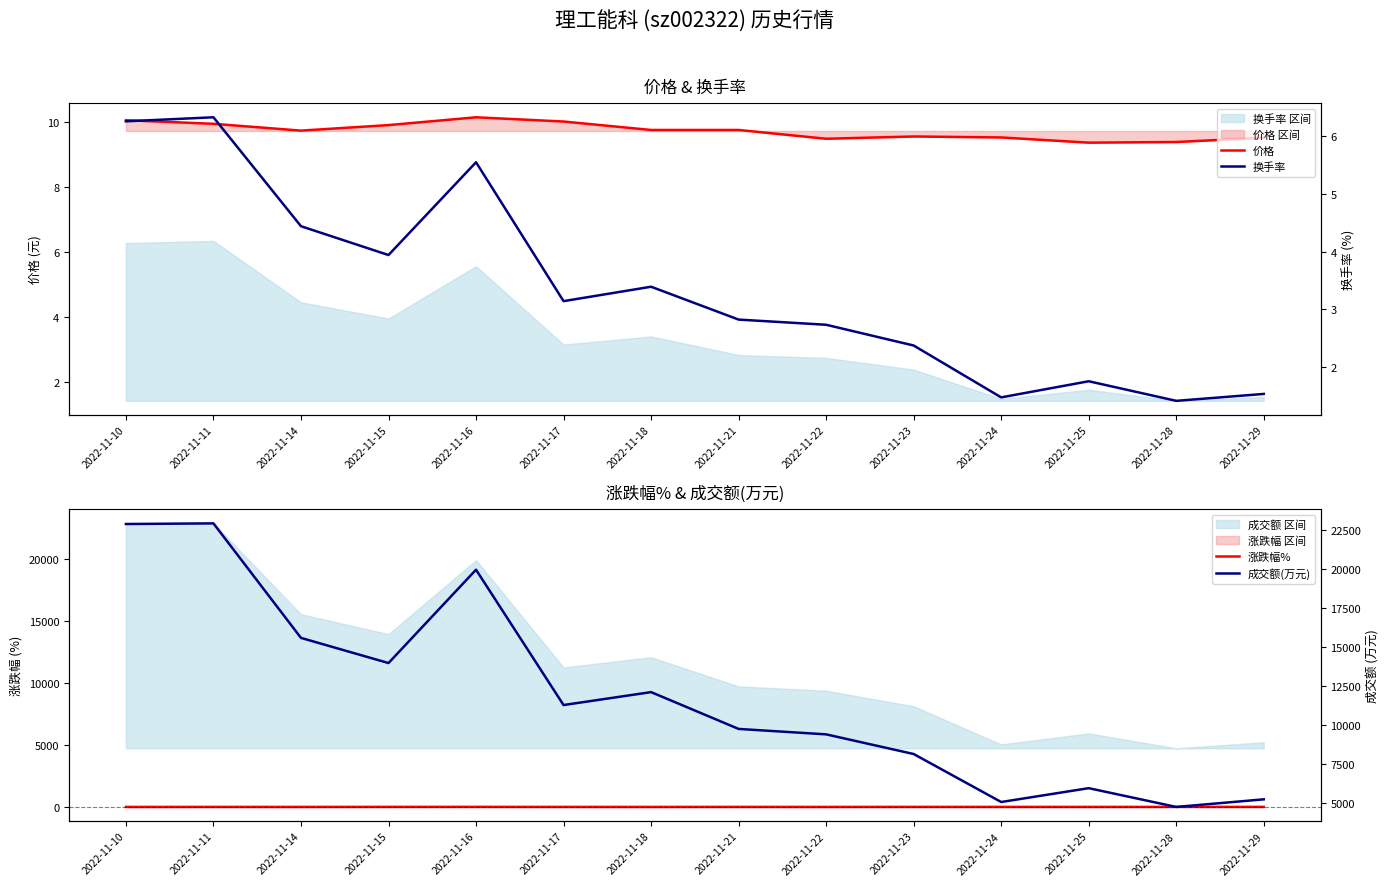

Is the value of 涨跌幅% at 2022-11-28 greater than the value of 换手率 at 2022-11-17?

No